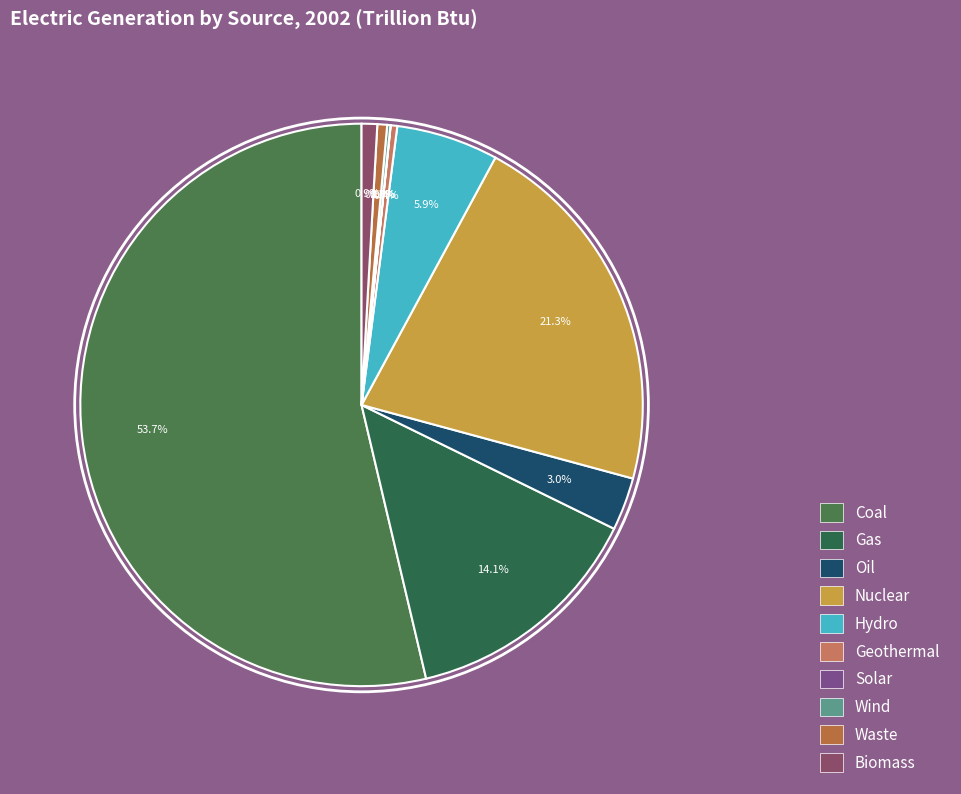

What portion of the pie excludes Wind?

99.8%